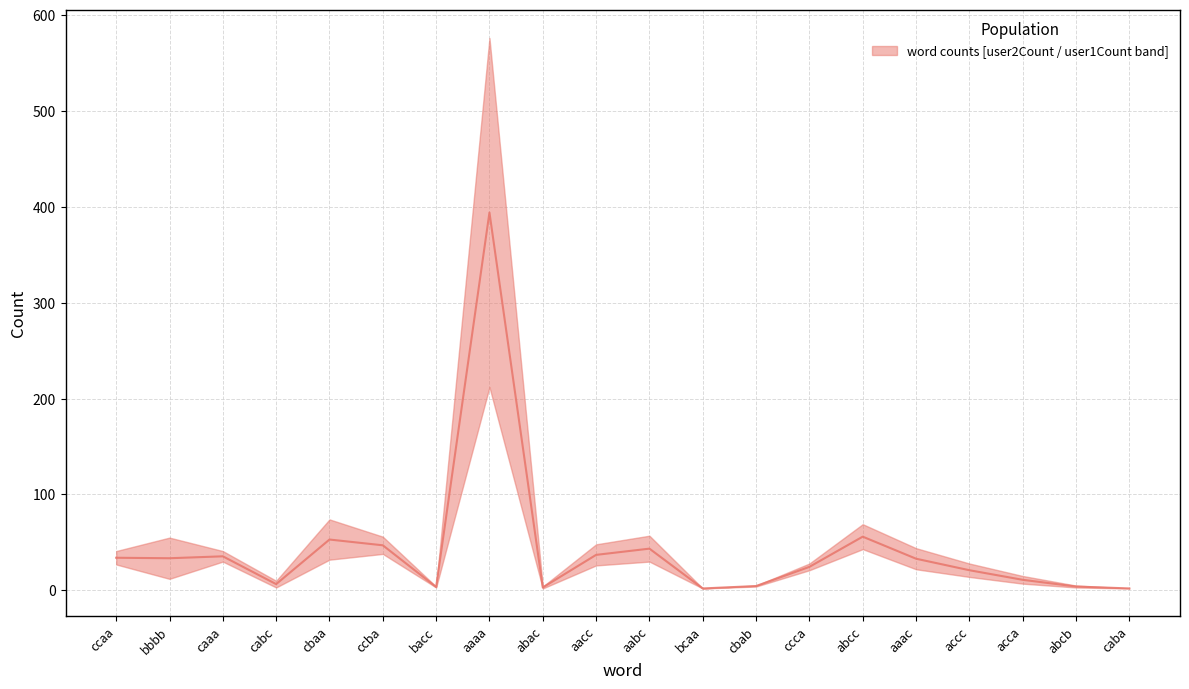

How many data points are less than 33?

10